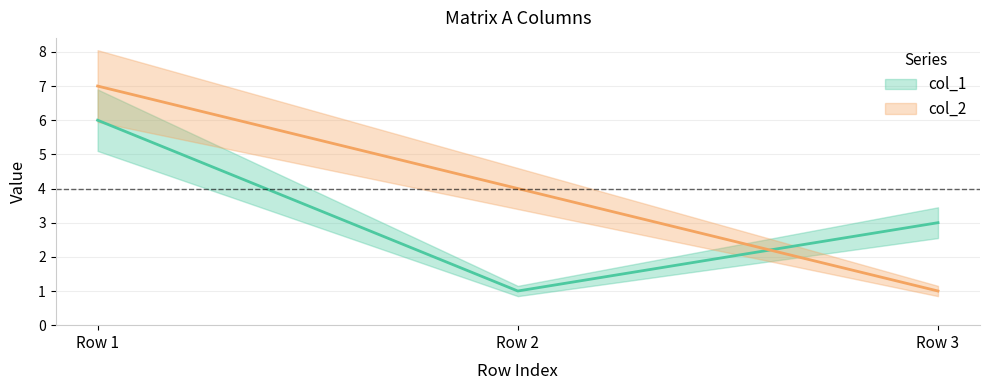

What is the value of the col_2 point at the 3rd from the left?

1